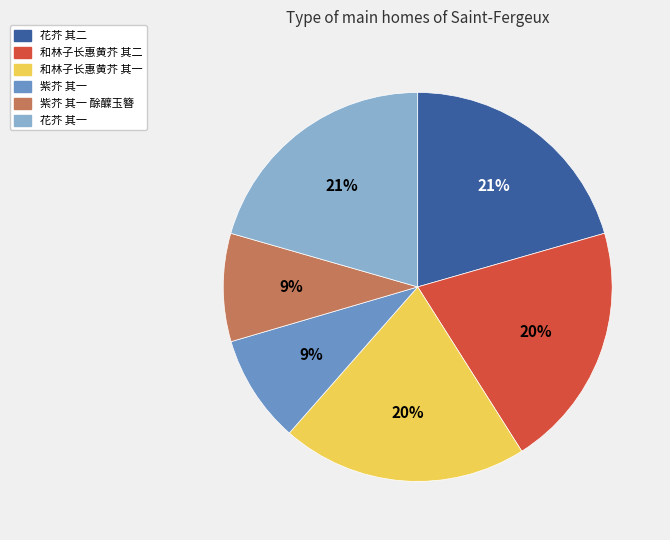

Is there a majority slice in this chart?

No